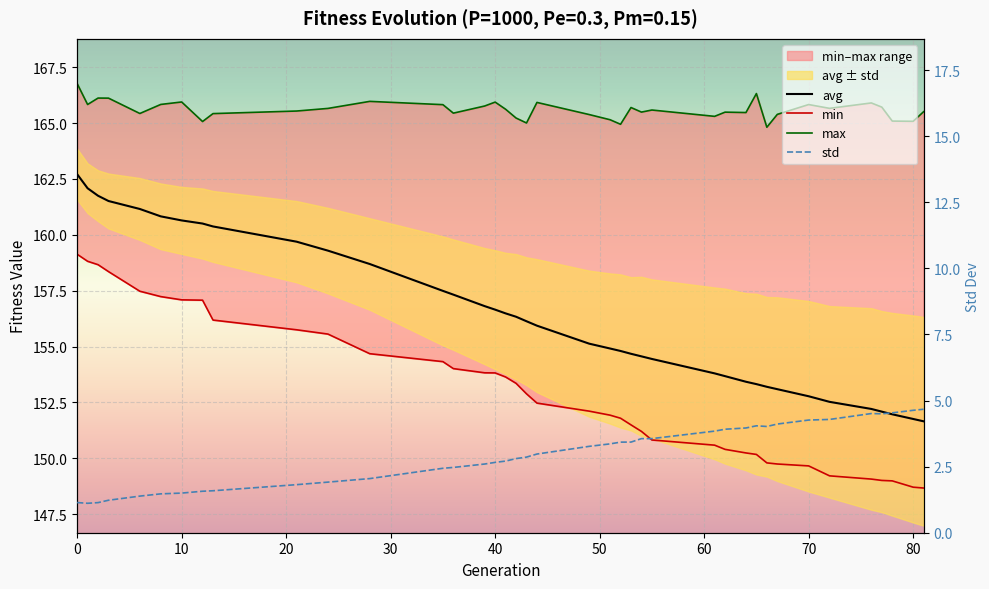

True or false: min and max cross at least once.

False